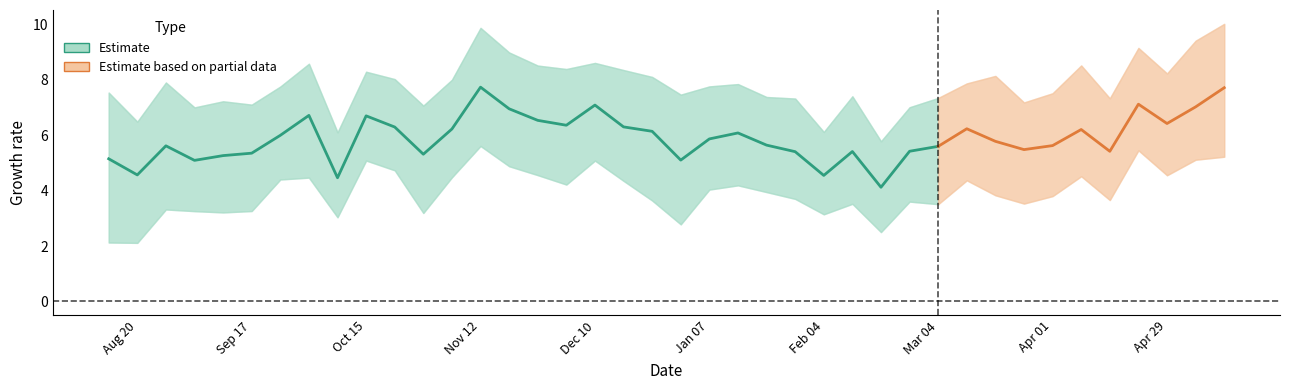

In Tracker, how many points are higher than both neighbors (excluding endpoints)?

10